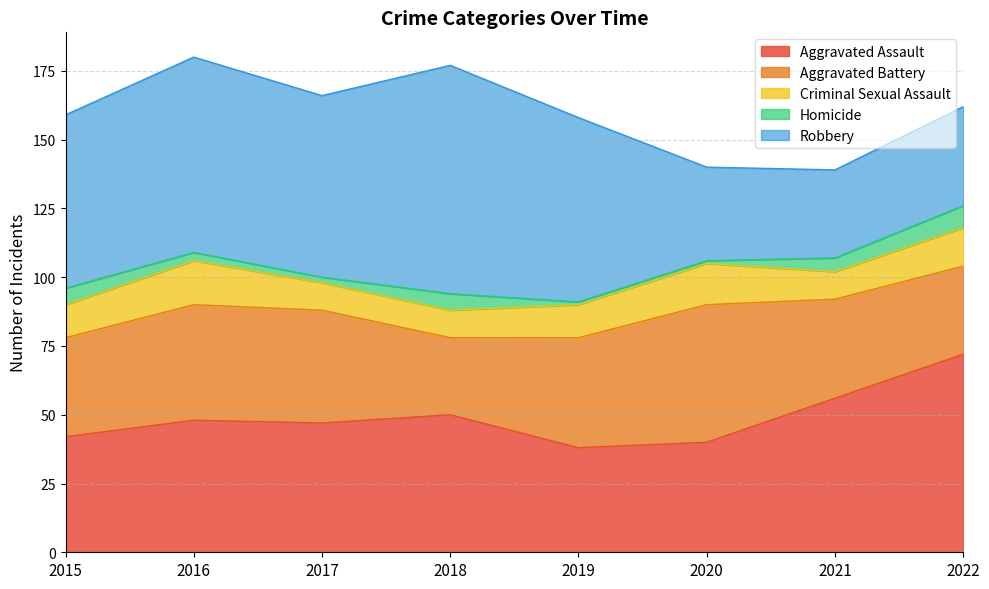

True or false: Criminal Sexual Assault and Aggravated Assault cross at least once.

False